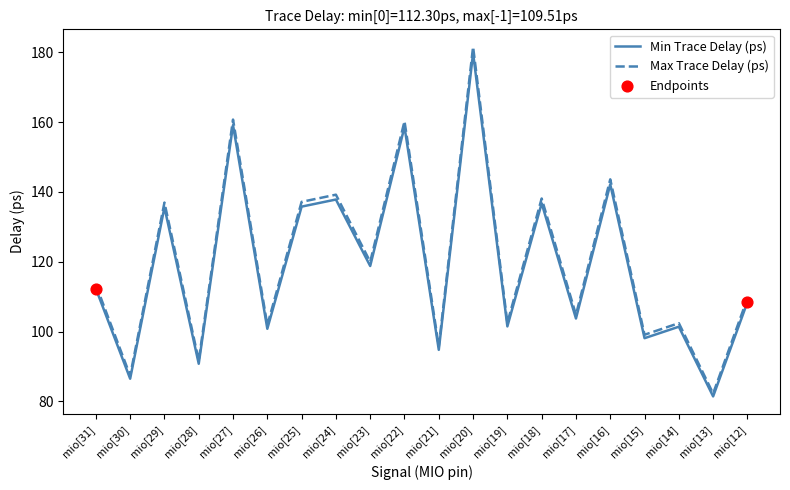

At which category is the sum across all series the highest?

mio[20]